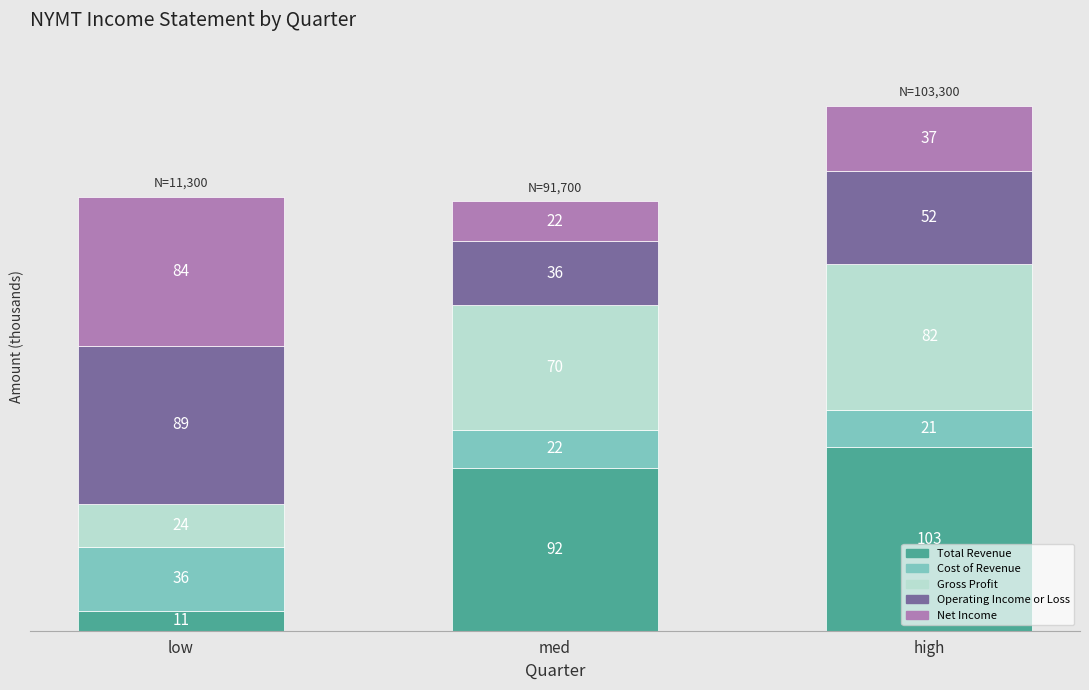

What are all the series names shown in the legend?

Total Revenue, Cost of Revenue, Gross Profit, Operating Income or Loss, Net Income